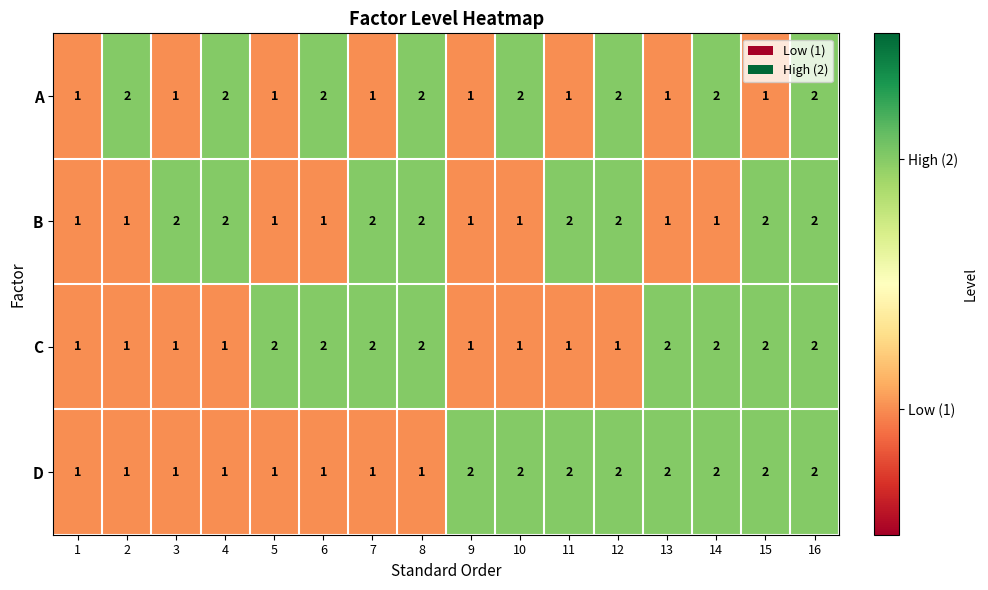

At which category is the sum across all series the highest?

16